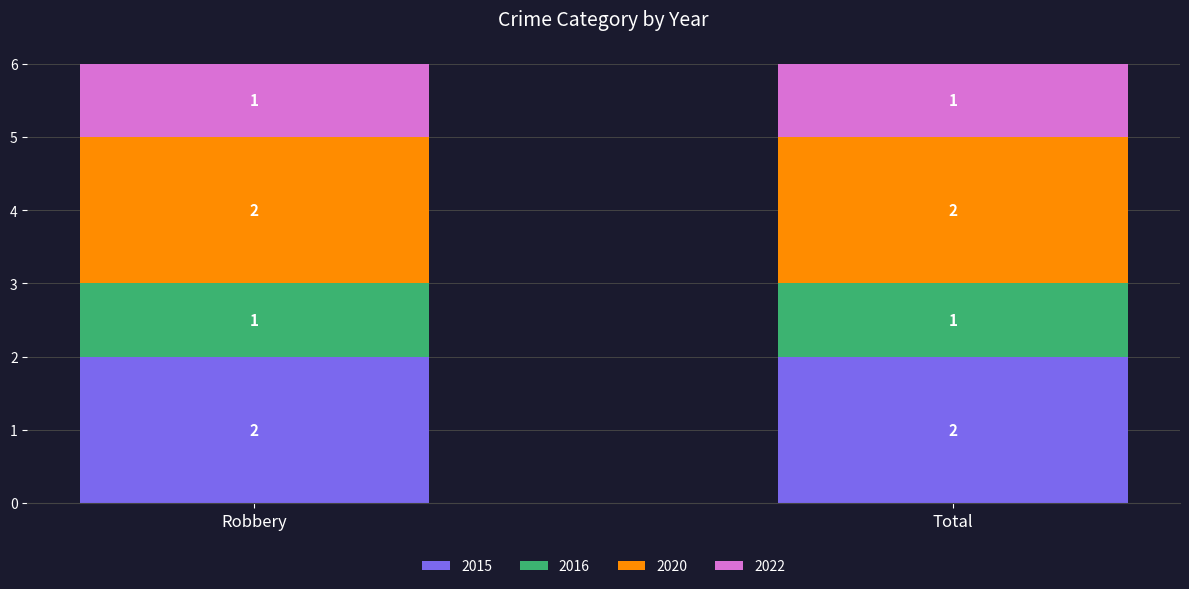

What is the sum of all 2015 values?

4